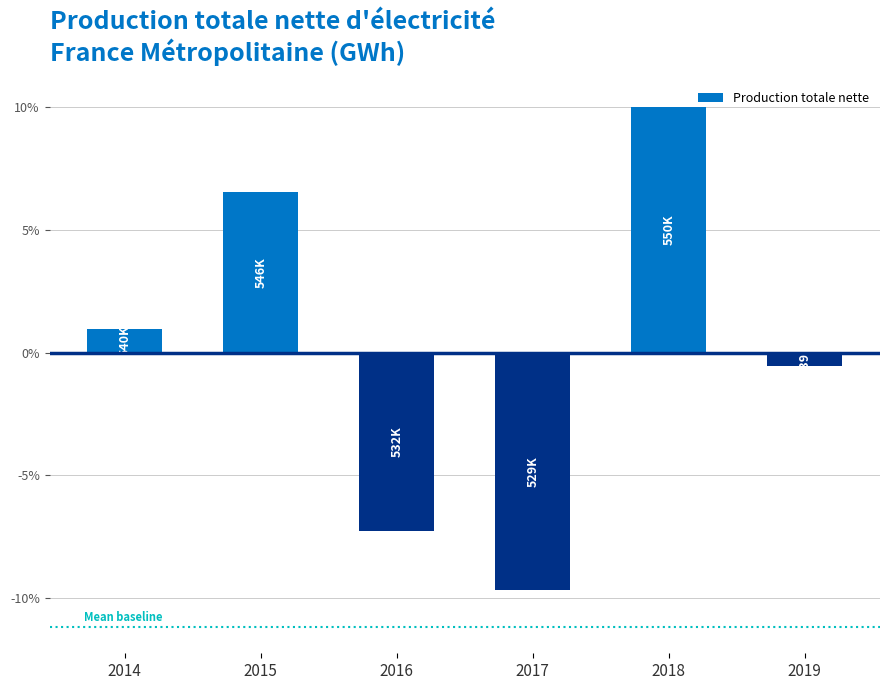

Is it true that the value at 2019 is -0.6?

True